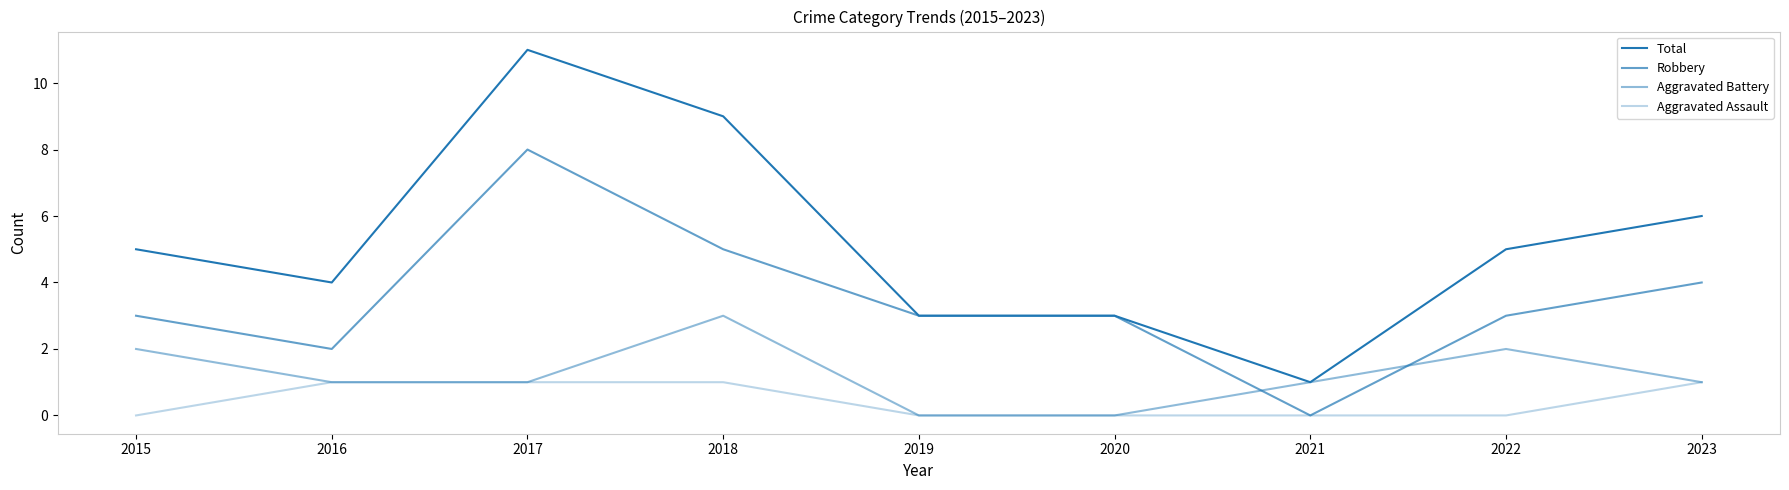

Does the chart have visible grid lines?

No